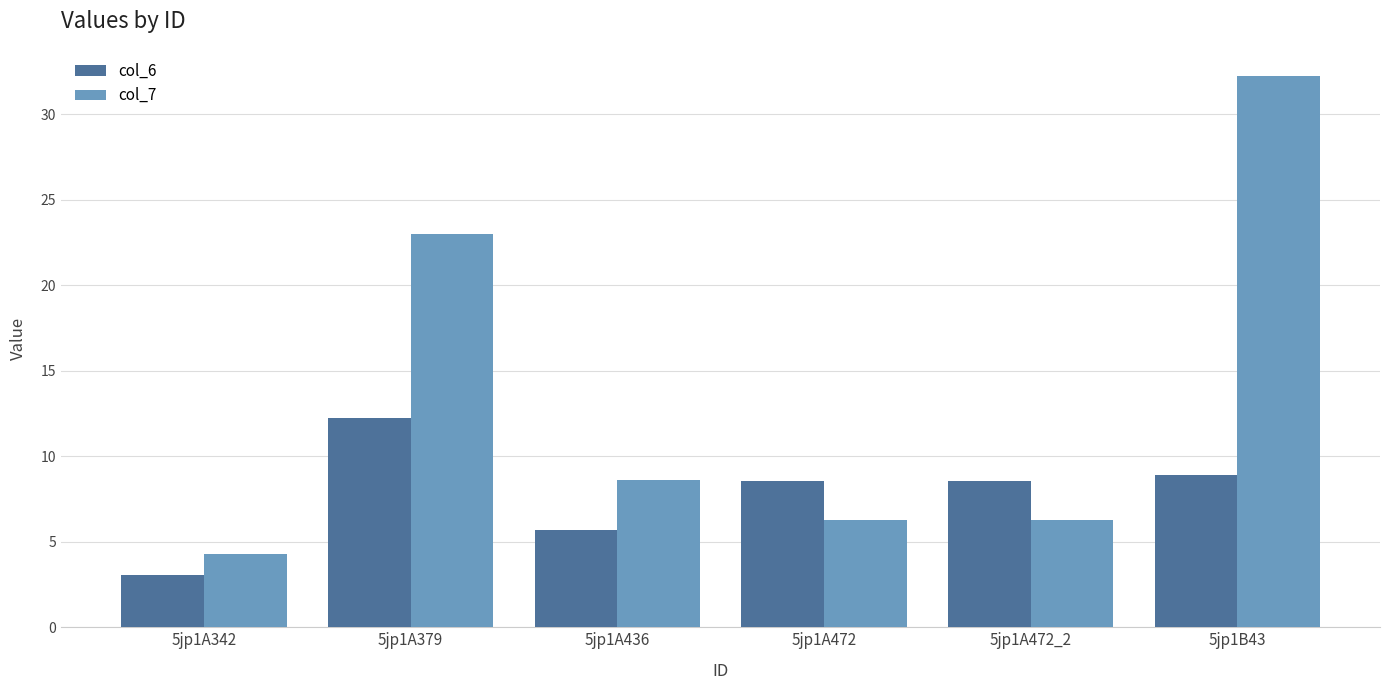

At 5jp1A472, list the series in order from largest to smallest.

col_6, col_7